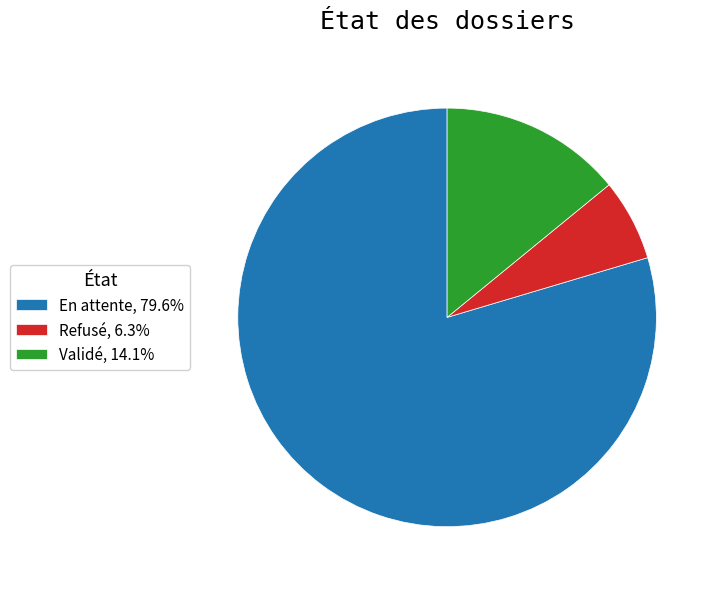

Approximately how many times larger is the value at Refusé, 6.3% compared to Validé, 14.1%?

0.4